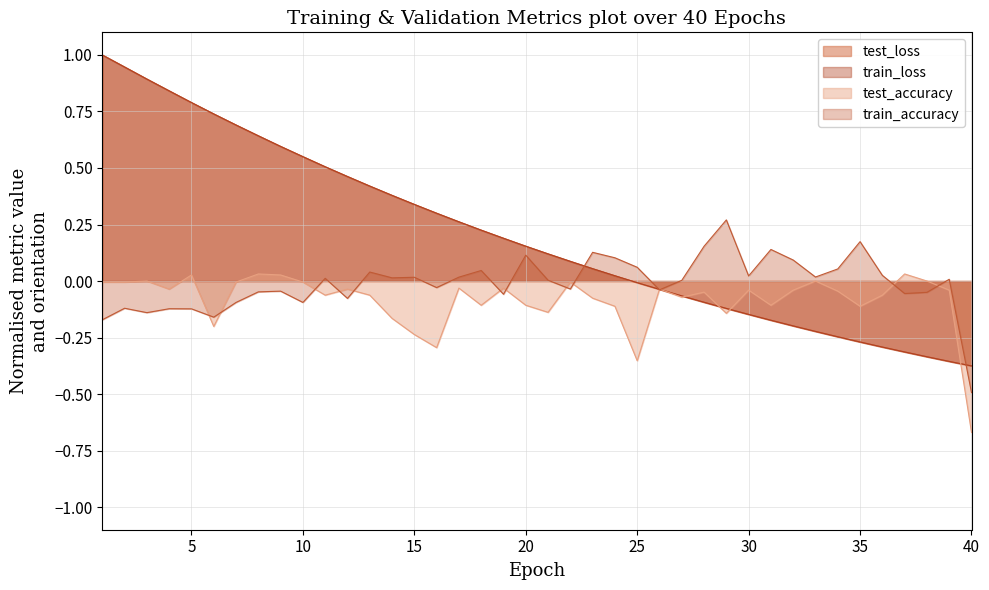

Is it true that train_accuracy equals -0.0 at 8?

True